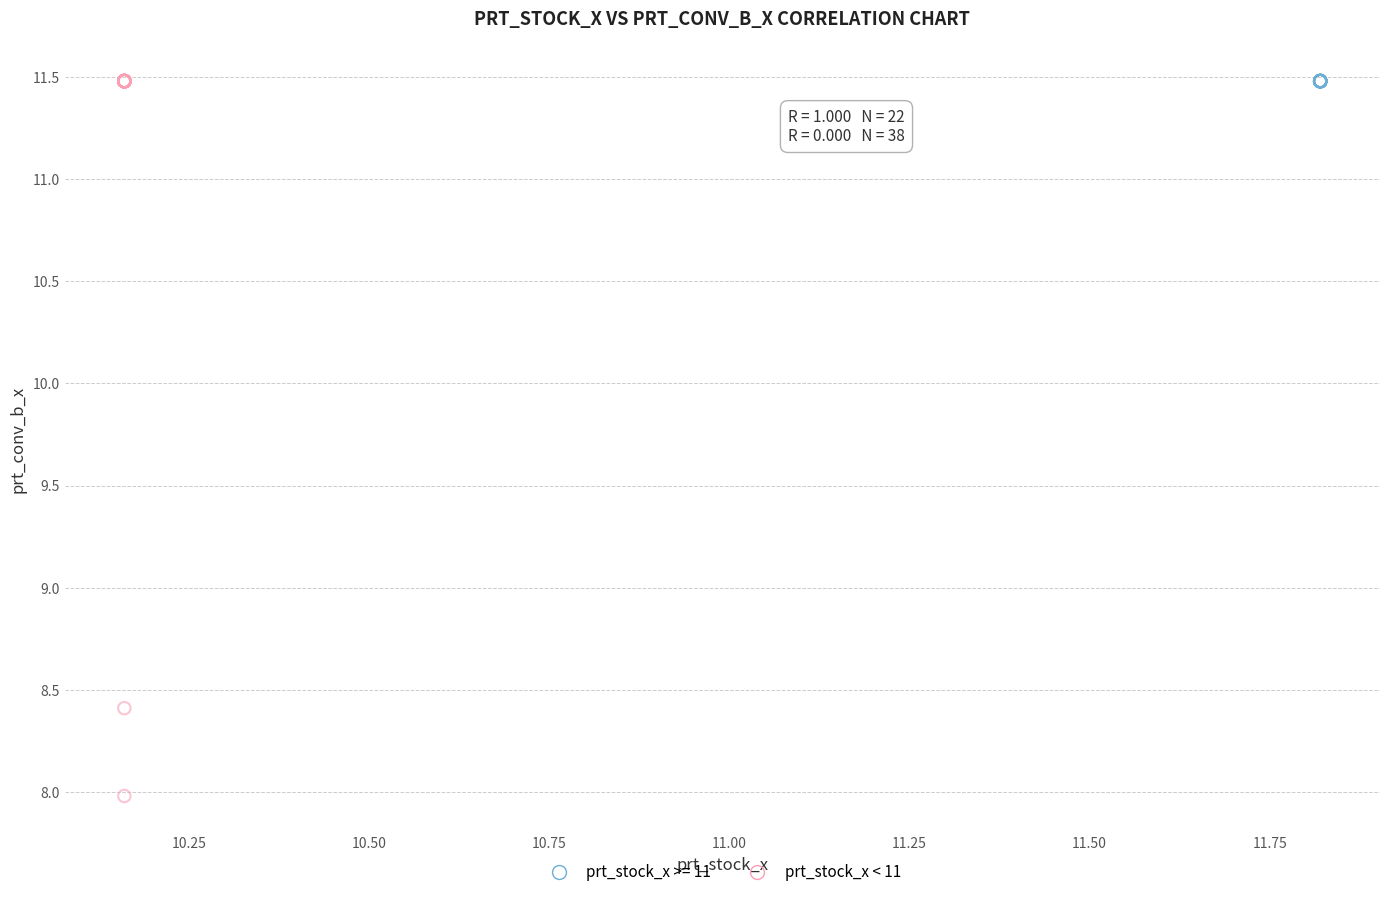

Which series contains the lowest Y value?

prt_stock_x < 11